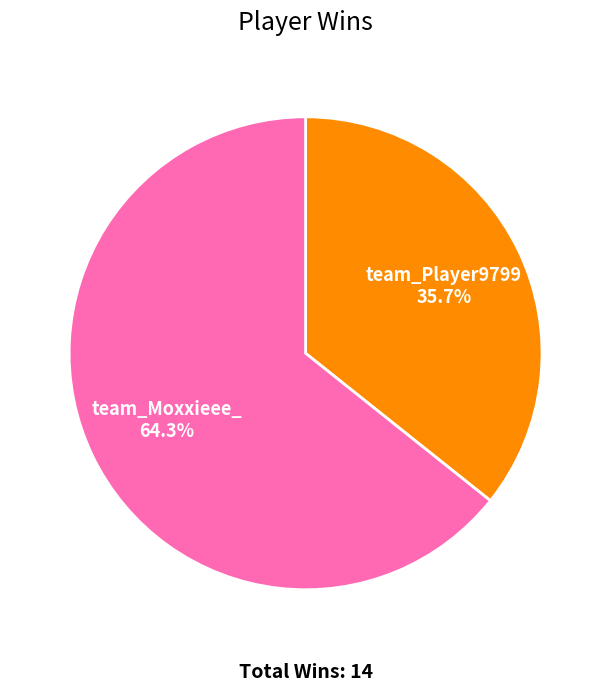

Which category accounts for the majority?

team_Moxxieee_